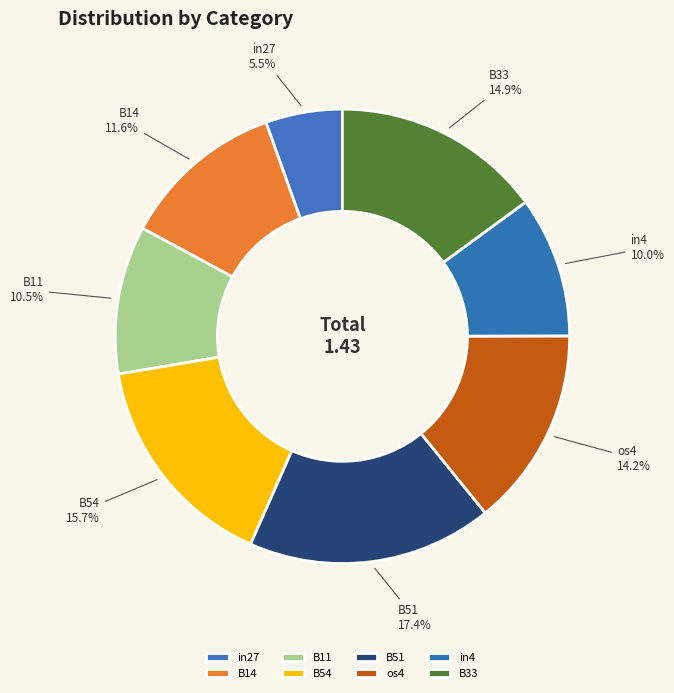

Between in4 and B11, which is larger?

B11